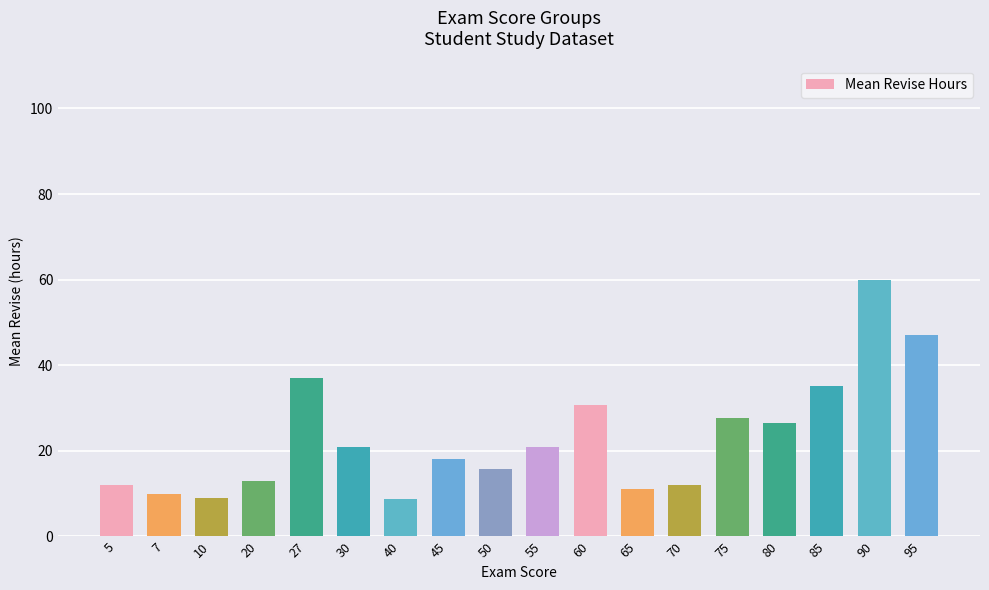

At which label is the value closest to 34?

85